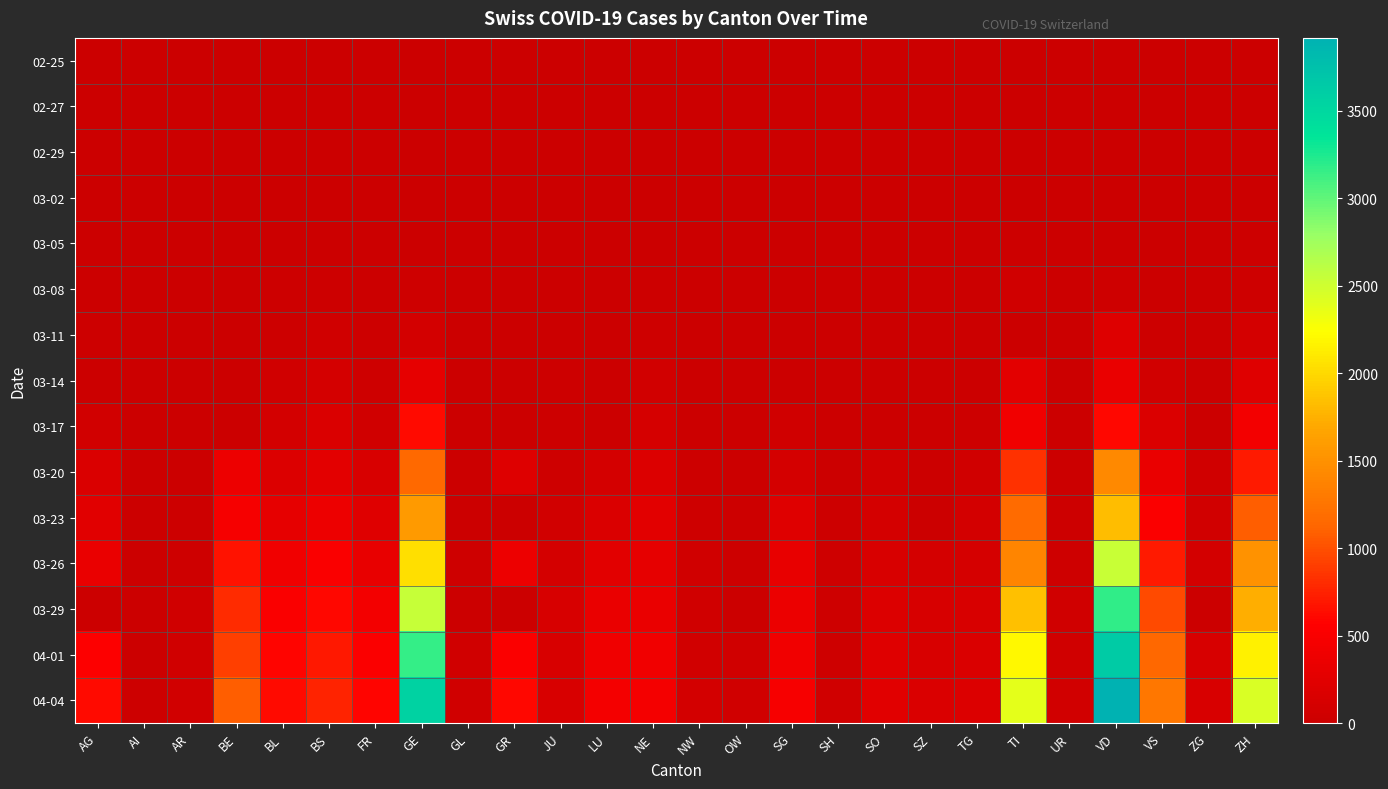

At how many categories does at least one series exceed 3647?

1